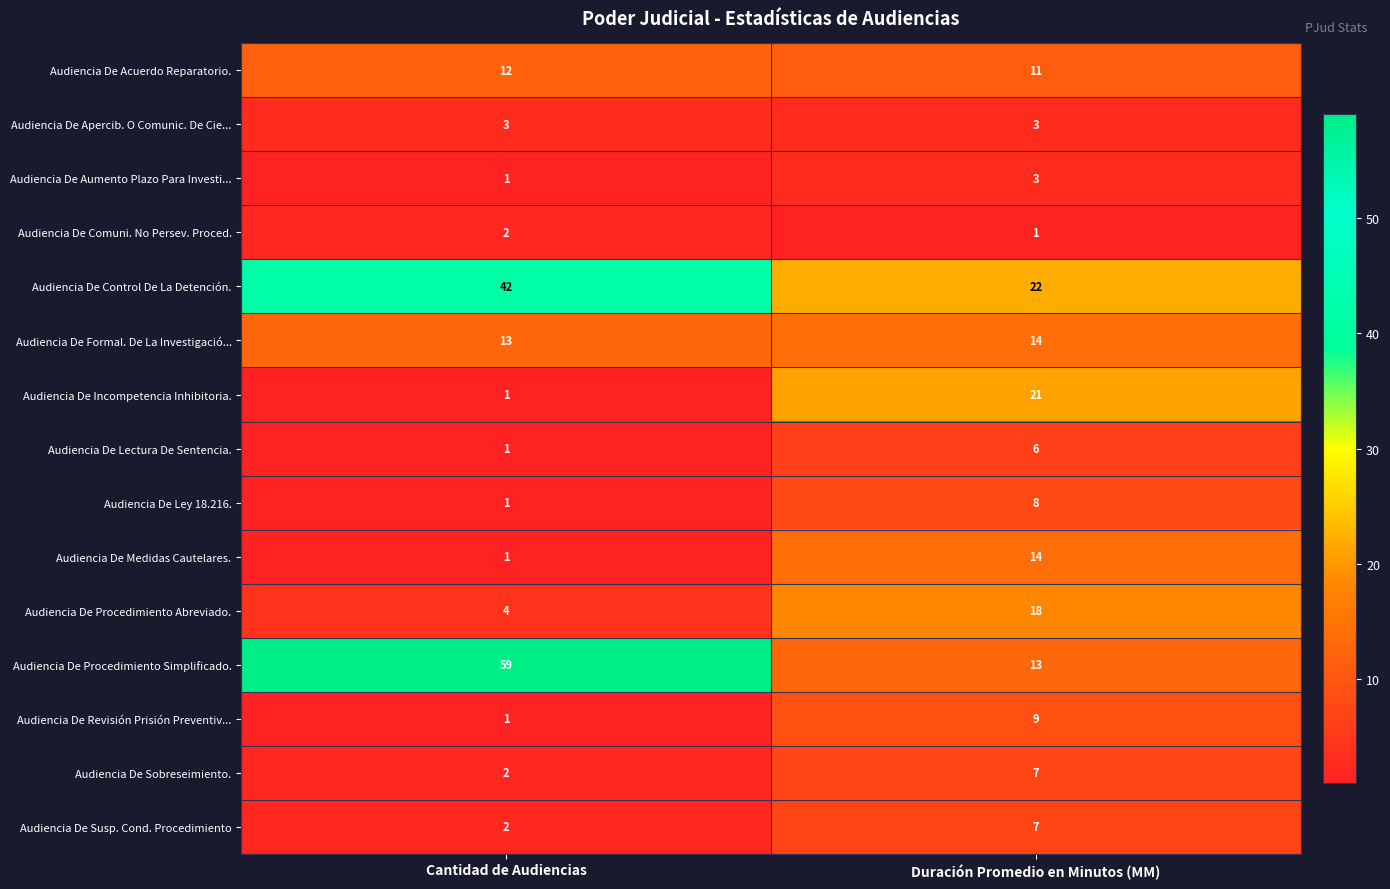

Reading right to left, extract all data points from this chart.

Audiencia De Acuerdo Reparatorio.: Duración Promedio en Minutos (MM)=11	Cantidad de Audiencias=12
Audiencia De Apercib. O Comunic. De Cie...: Duración Promedio en Minutos (MM)=3	Cantidad de Audiencias=3
Audiencia De Aumento Plazo Para Investi...: Duración Promedio en Minutos (MM)=3	Cantidad de Audiencias=1
Audiencia De Comuni. No Persev. Proced.: Duración Promedio en Minutos (MM)=1	Cantidad de Audiencias=2
Audiencia De Control De La Detención.: Duración Promedio en Minutos (MM)=22	Cantidad de Audiencias=42
Audiencia De Formal. De La Investigació...: Duración Promedio en Minutos (MM)=14	Cantidad de Audiencias=13
Audiencia De Incompetencia Inhibitoria.: Duración Promedio en Minutos (MM)=21	Cantidad de Audiencias=1
Audiencia De Lectura De Sentencia.: Duración Promedio en Minutos (MM)=6	Cantidad de Audiencias=1
Audiencia De Ley 18.216.: Duración Promedio en Minutos (MM)=8	Cantidad de Audiencias=1
Audiencia De Medidas Cautelares.: Duración Promedio en Minutos (MM)=14	Cantidad de Audiencias=1
Audiencia De Procedimiento Abreviado.: Duración Promedio en Minutos (MM)=18	Cantidad de Audiencias=4
Audiencia De Procedimiento Simplificado.: Duración Promedio en Minutos (MM)=13	Cantidad de Audiencias=59
Audiencia De Revisión Prisión Preventiv...: Duración Promedio en Minutos (MM)=9	Cantidad de Audiencias=1
Audiencia De Sobreseimiento.: Duración Promedio en Minutos (MM)=7	Cantidad de Audiencias=2
Audiencia De Susp. Cond. Procedimiento: Duración Promedio en Minutos (MM)=7	Cantidad de Audiencias=2